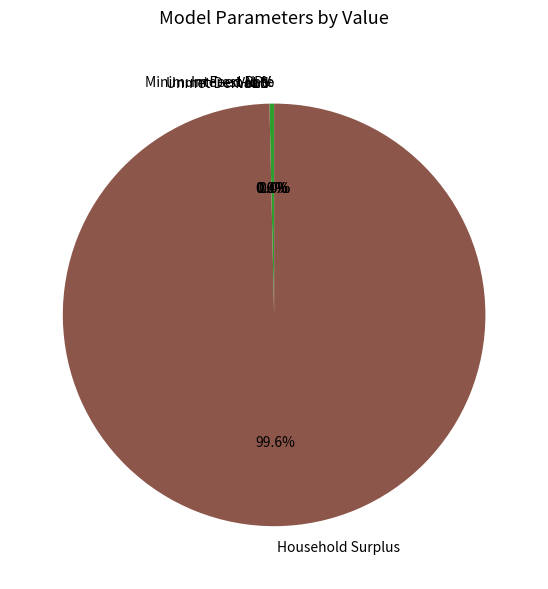

Is there any slice that represents more than half of the pie?

Yes